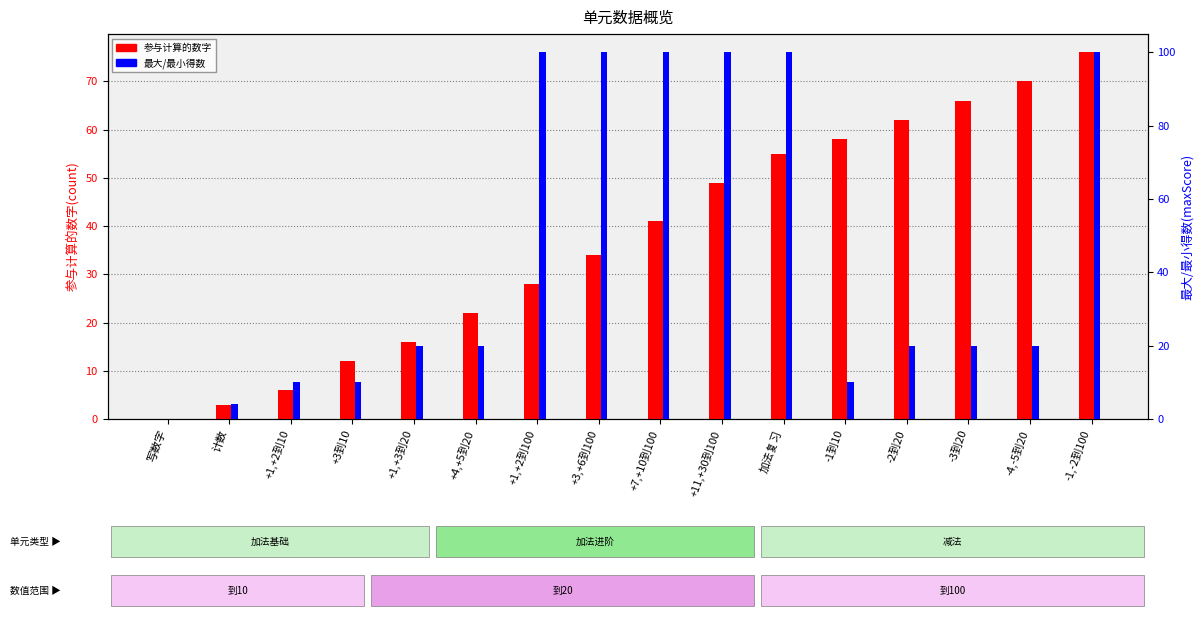

Which series changed the most between +1,+2到100 and -2到20?

最大/最小得数